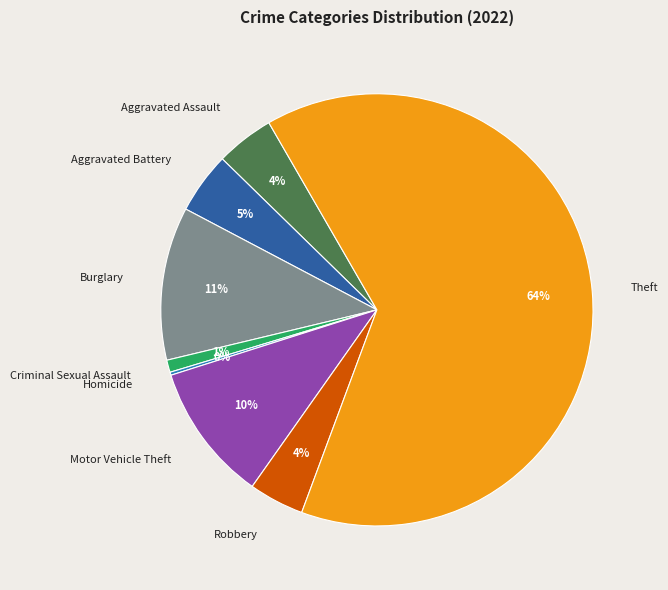

Between Criminal Sexual Assault and Robbery, which is larger?

Robbery